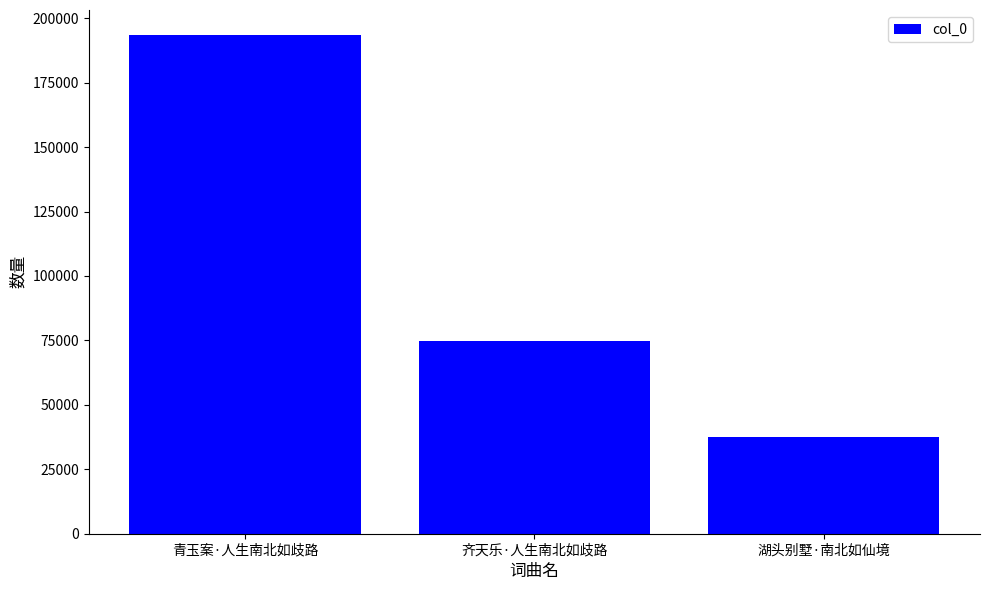

Rank the categories by value from lowest to highest.

湖头别墅·南北如仙境, 齐天乐·人生南北如歧路, 青玉案·人生南北如歧路